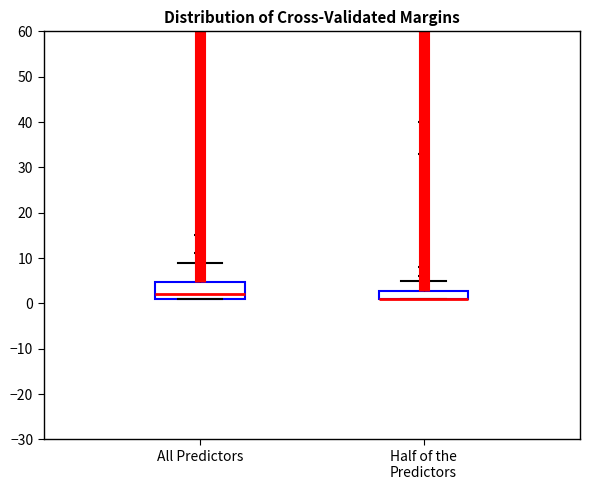

Reading left to right, transcribe this box plot: for each box, give where its median line is, the range the box spans, and where its two whiskers end, as read against the y-axis. The values are not printed on the chart, so give them approximately, as read against the axis.

All Predictors: median 2, box 1 to 5, whiskers 1 to 9
Half of the Predictors: median 1 (drawn on the box's lower edge), box 1 to 3, whiskers 1 to 5